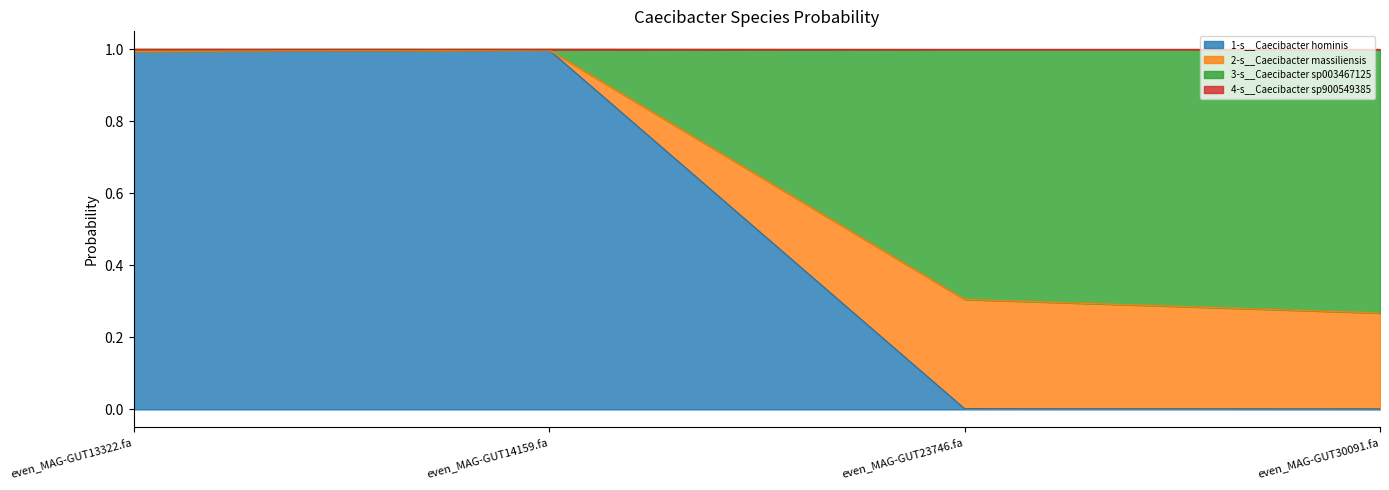

Is it true that 1-s__Caecibacter hominis equals 0.0 at even_MAG-GUT23746.fa?

True